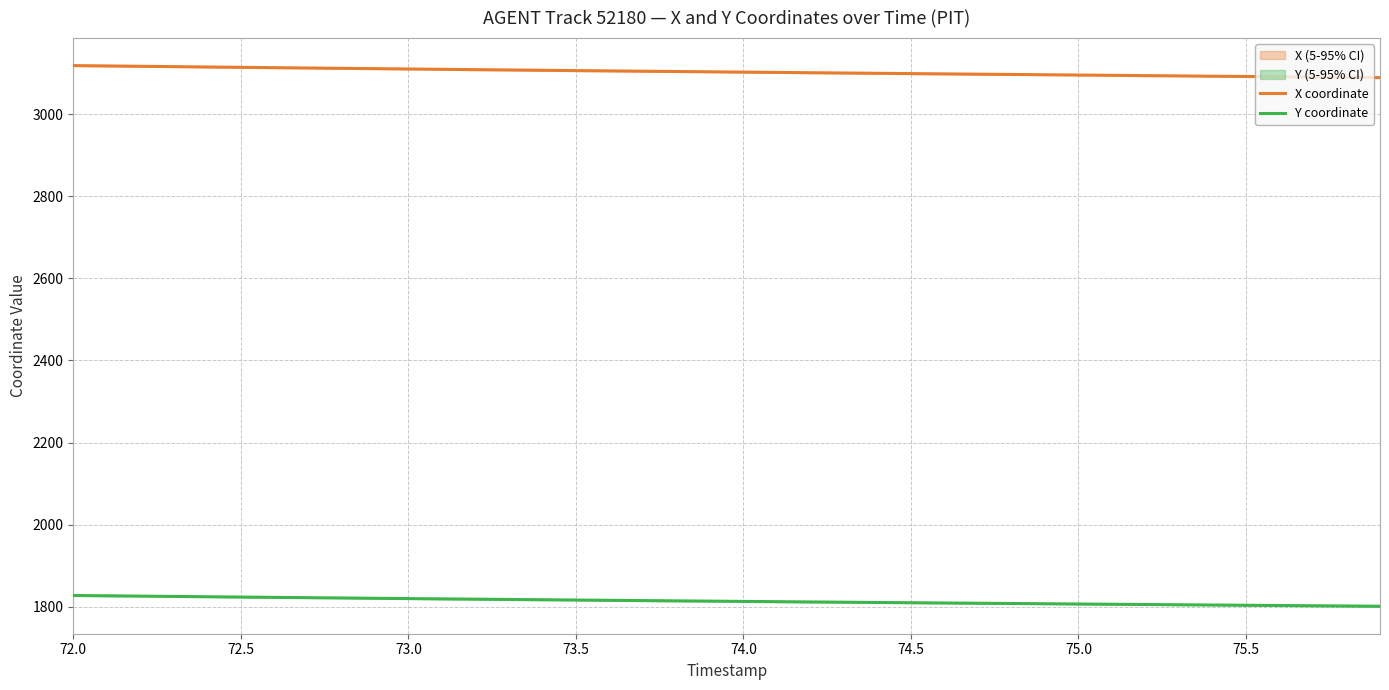

What is the highest value of the X coordinate series?

3118.0